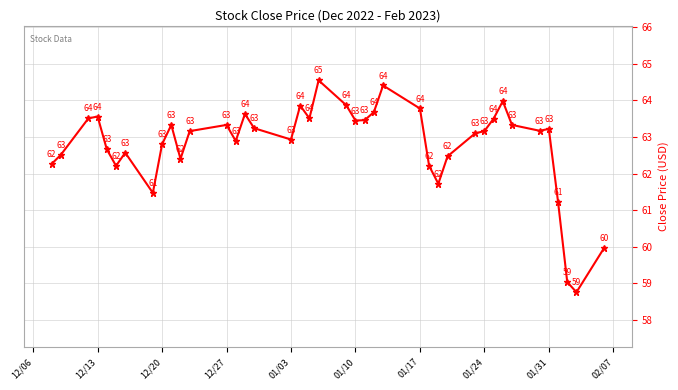

What is the value of the 28th point from the left?

61.7